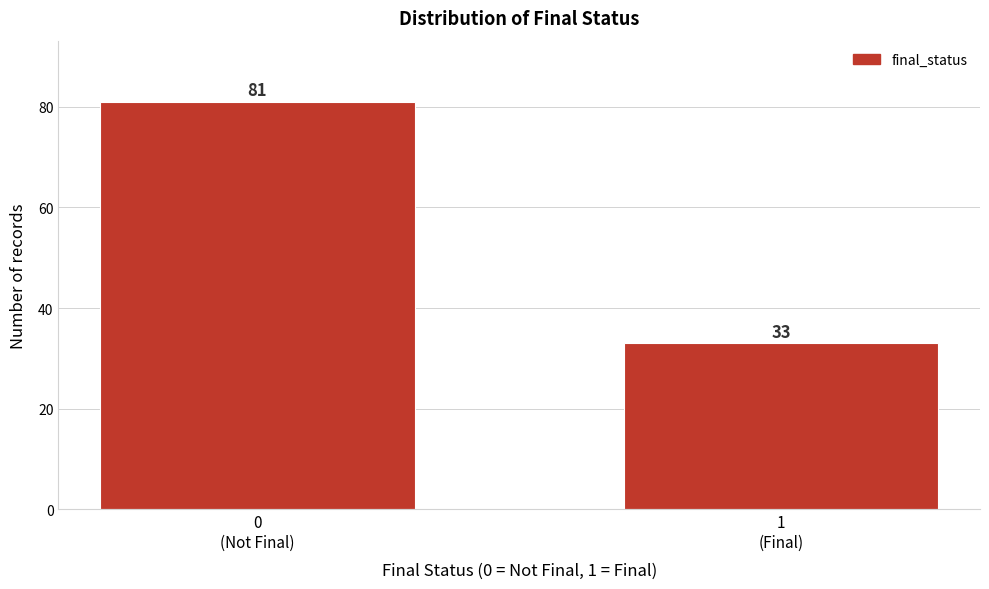

Reading left to right, transcribe all the data shown in this chart.

81	33